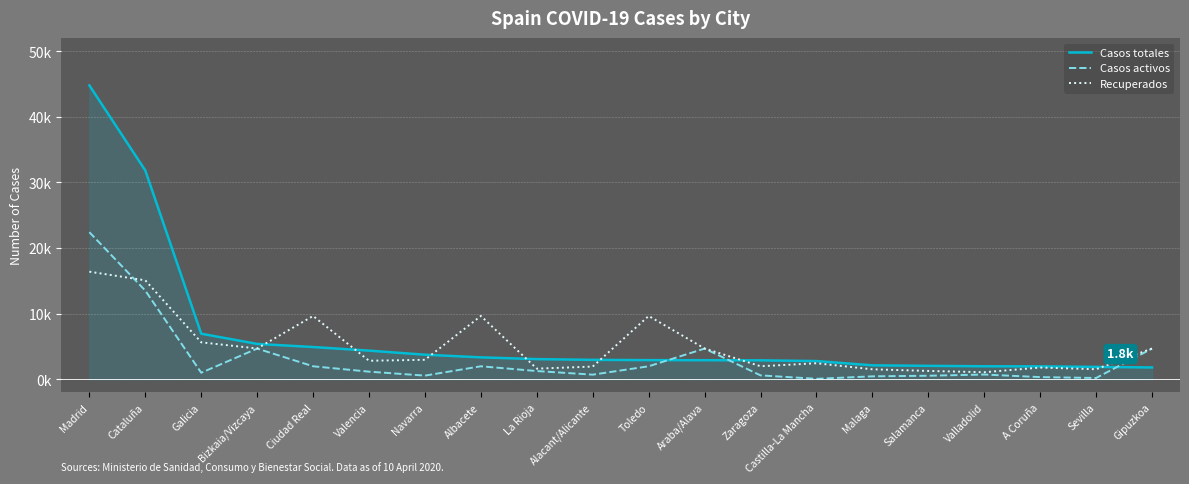

At Bizkaia/Vizcaya, list the series in order from largest to smallest.

Casos totales, Recuperados, Casos activos